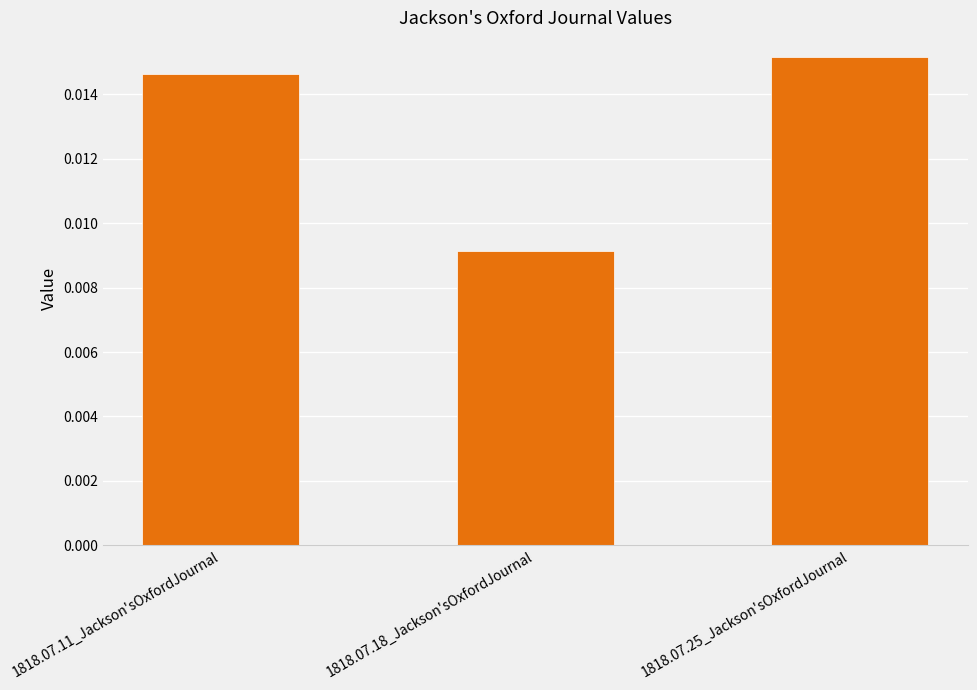

Count the number of categories in the chart.

3